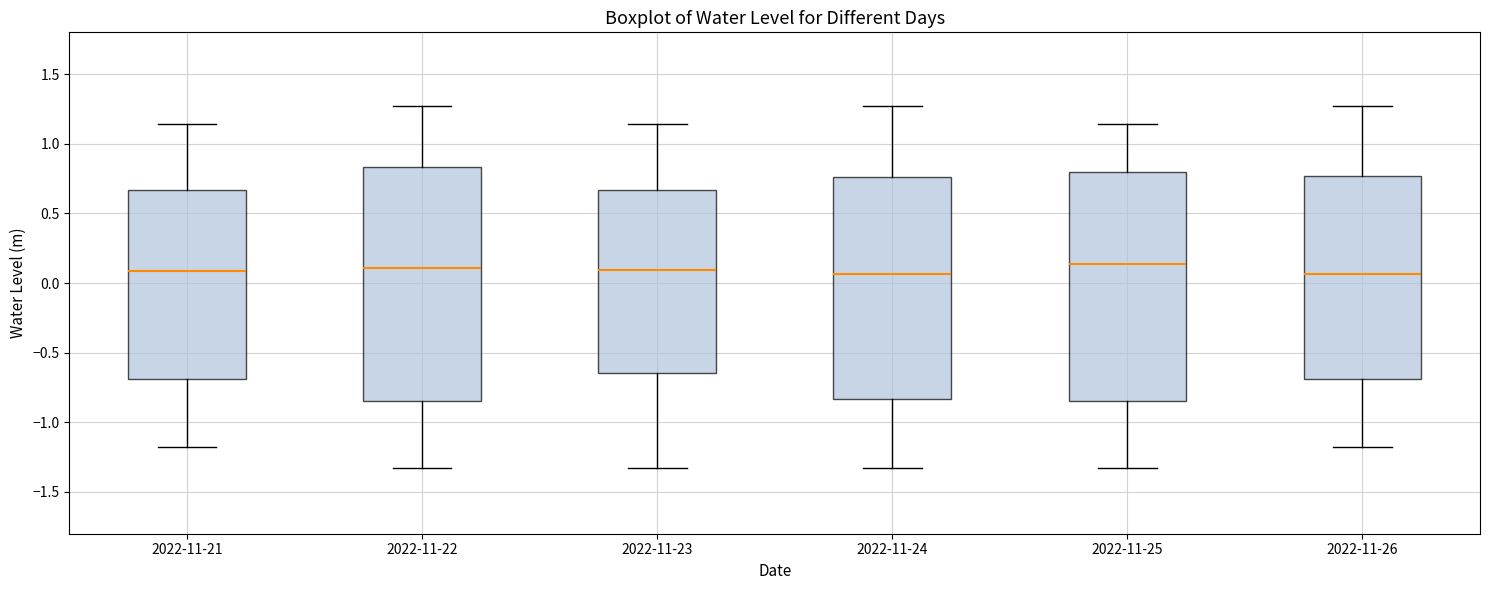

Where is the upper edge of the box for 2022-11-26 on the y-axis? The values are not printed on the chart, so give them approximately, as read against the axis.

0.75